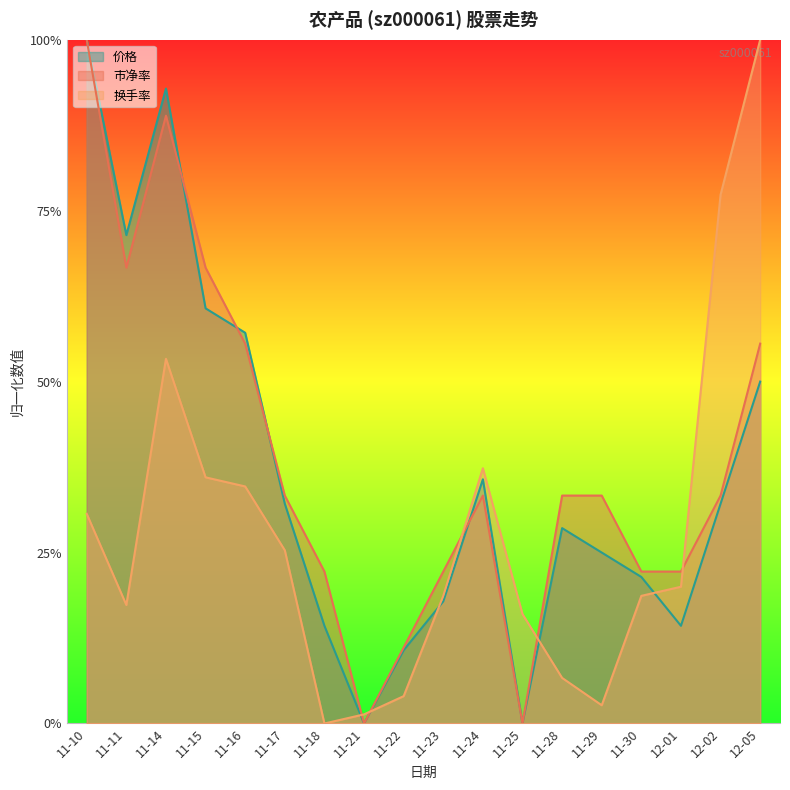

List the series in order of their peak value, lowest first.

价格, 市净率, 换手率